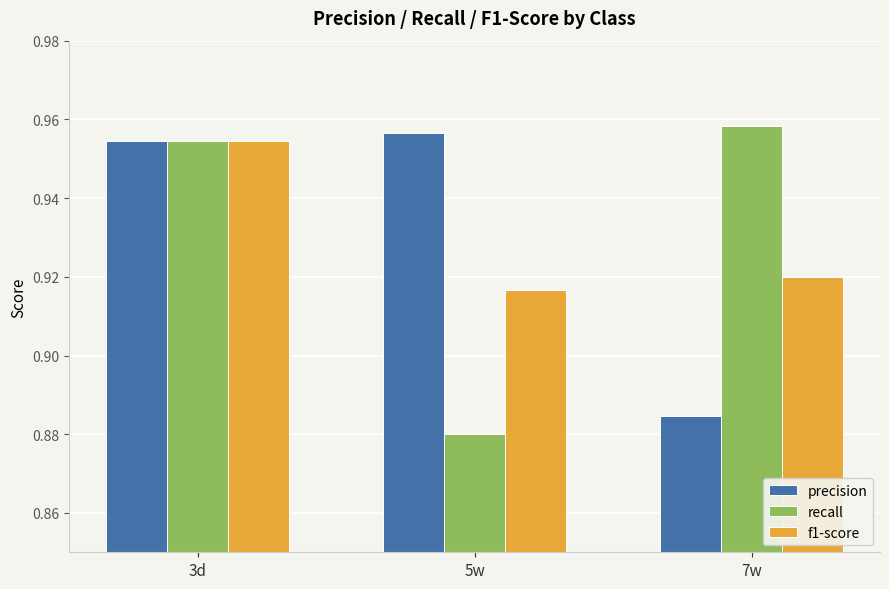

What position from the left is 5w?

2